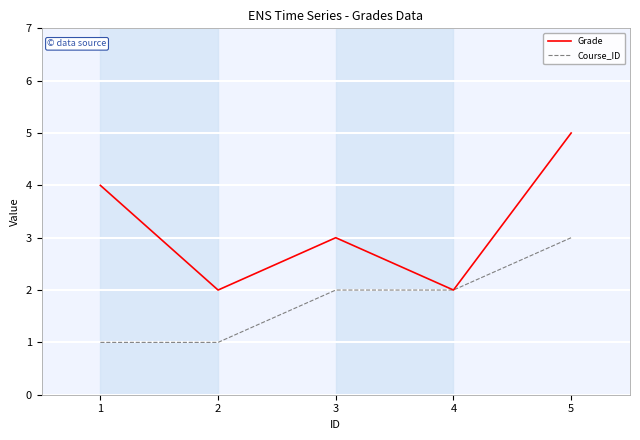

What is the minimum value for Course_ID?

1